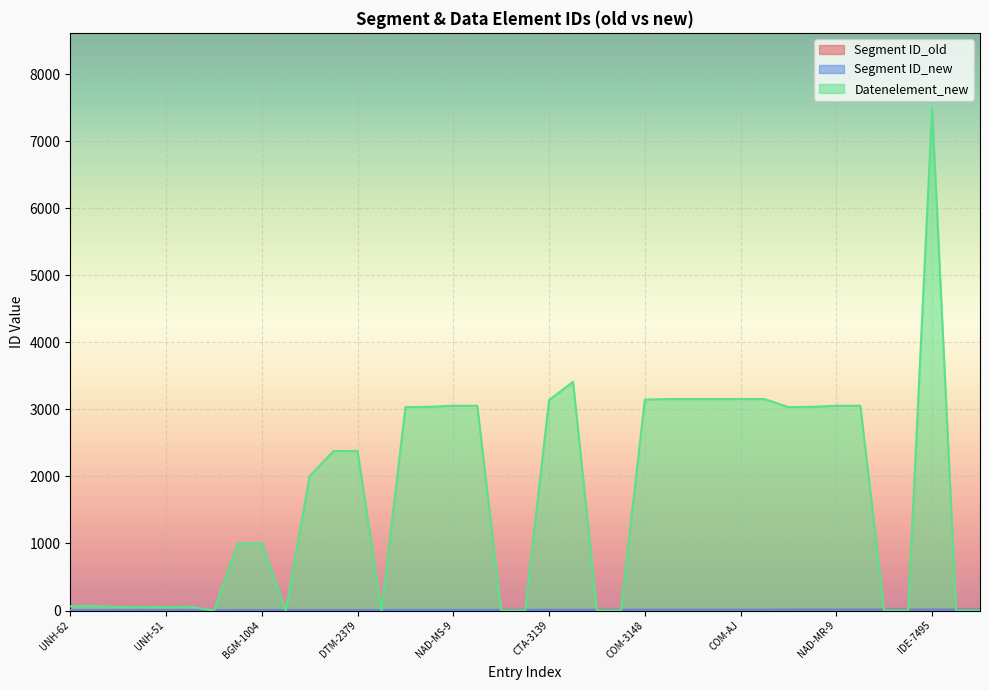

True or false: Segment ID_new has more than 0 interior local peaks.

False